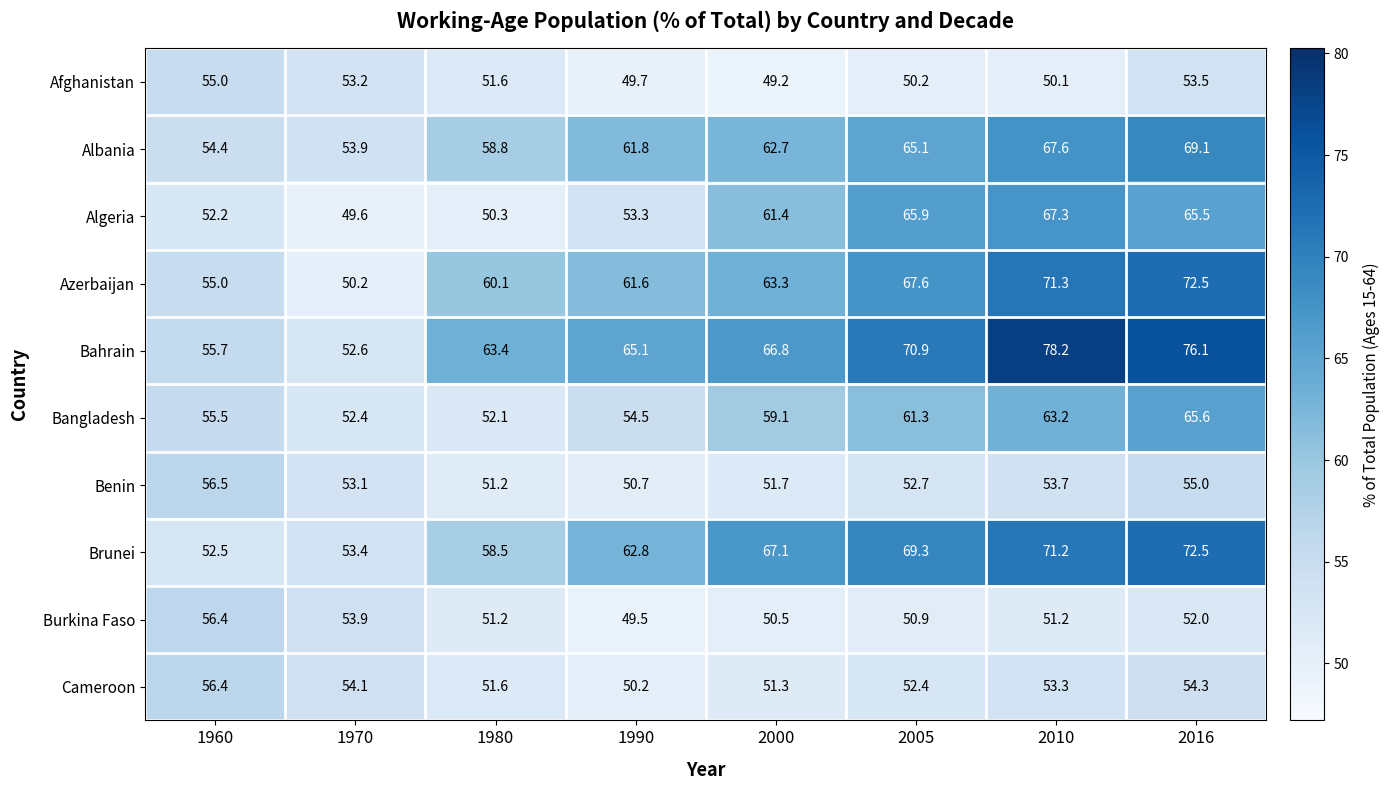

True or false: Algeria has a value of 76.4 at 1990.

False